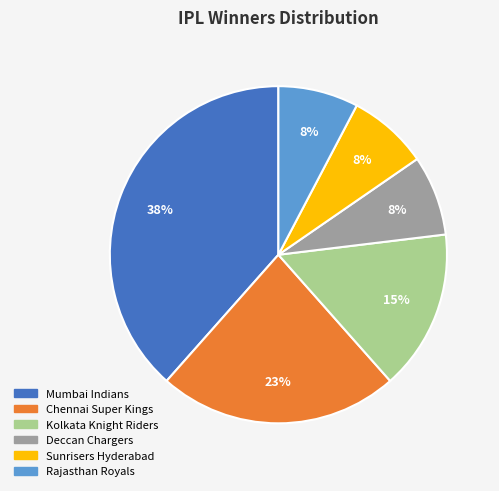

What percentage is the Chennai Super Kings slice, to the nearest percent?

23%